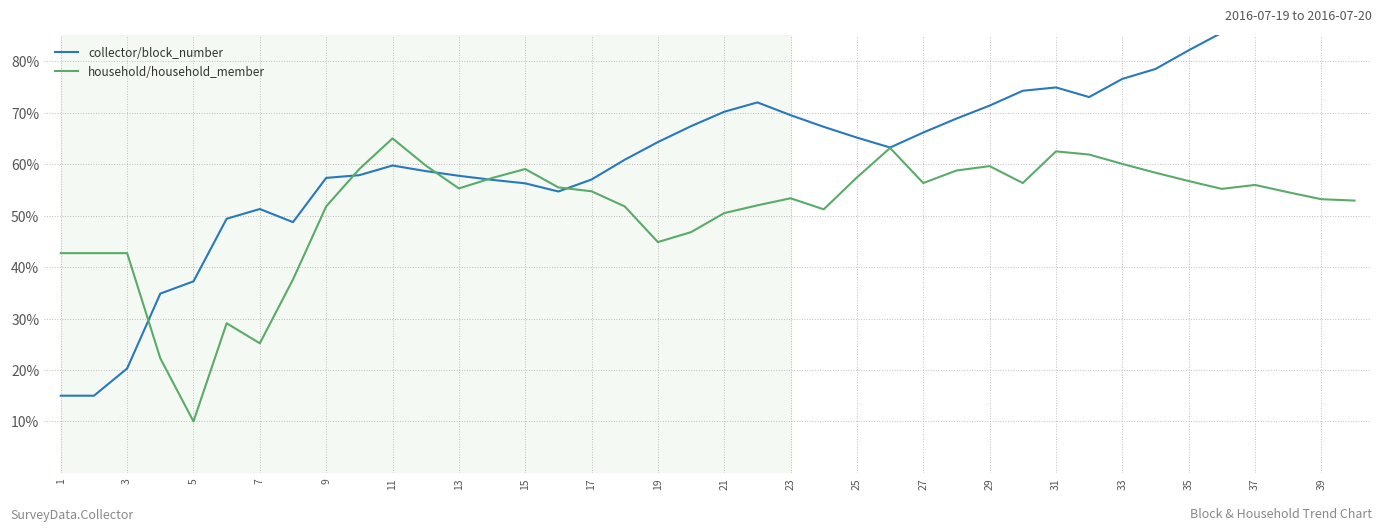

What is the greatest value displayed?

90.0